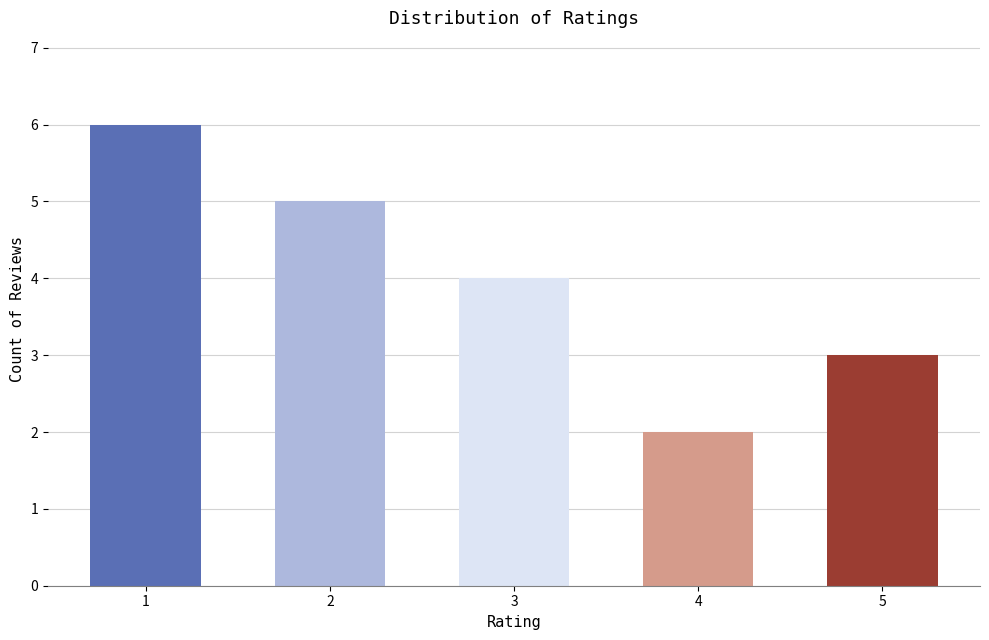

The value at 1 is 2. True or false?

False